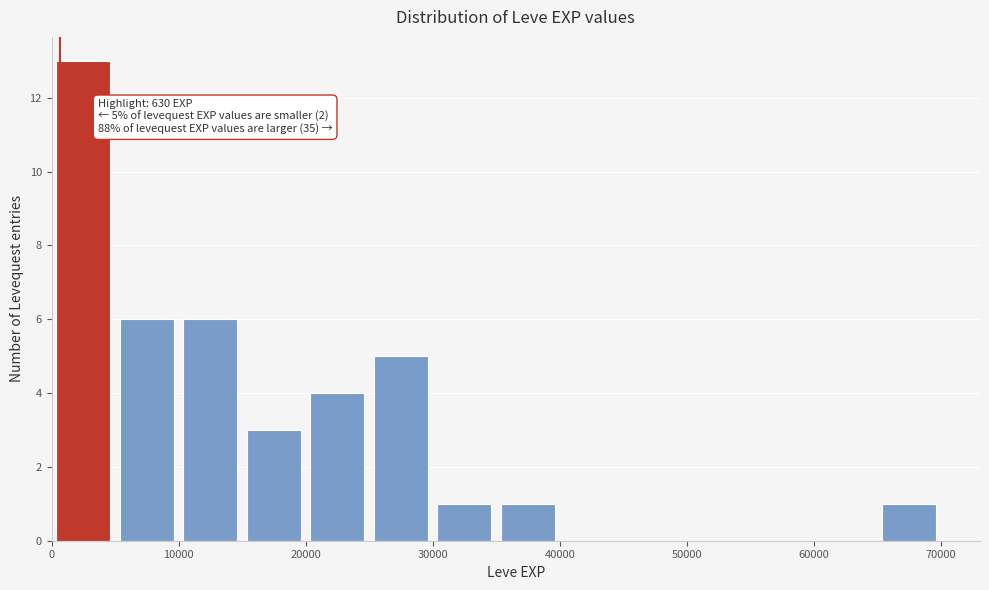

Over which range of the x-axis is the bar tallest?

0 to 5000